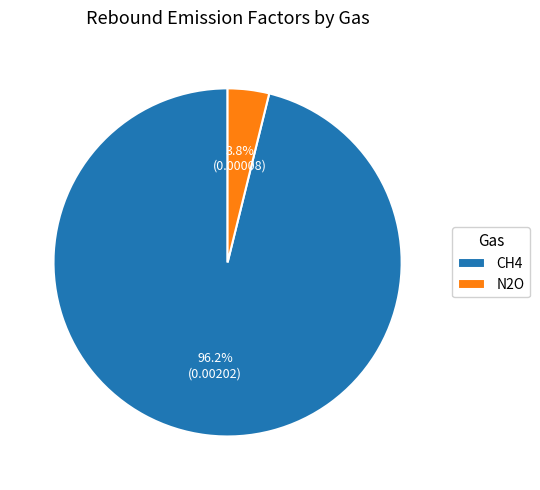

Which category has the smallest portion of the pie?

N2O